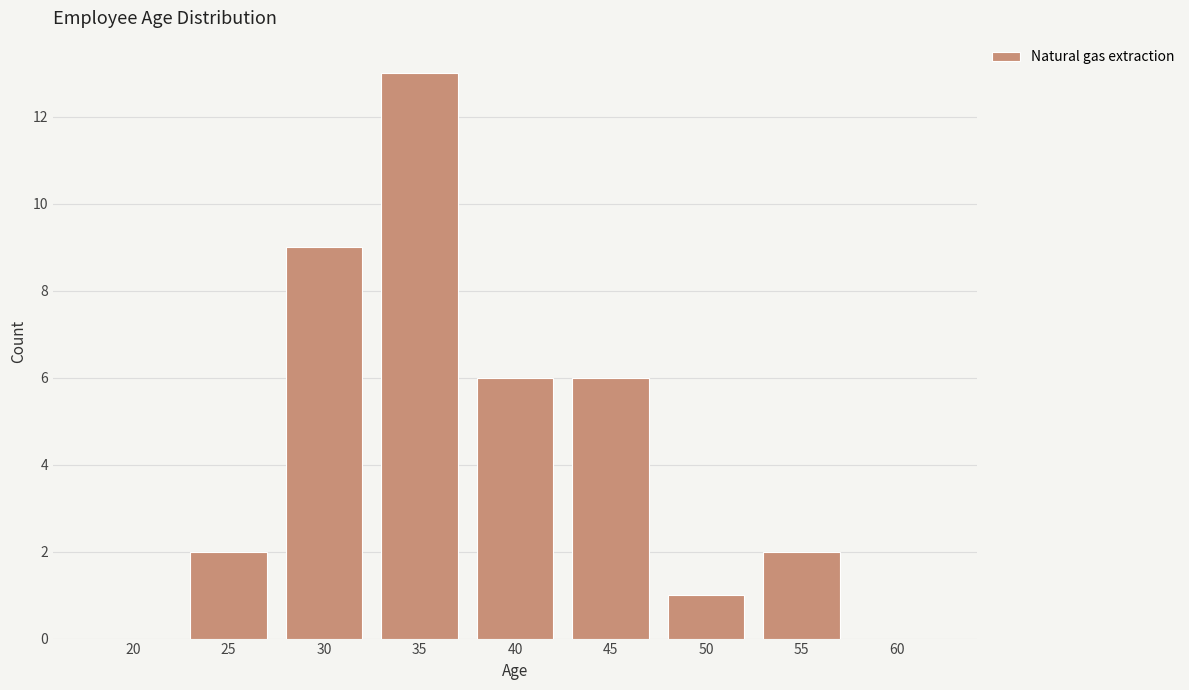

Reading left to right, list all the values displayed in this chart.

20=0	25=2	30=9	35=13	40=6	45=6	50=1	55=2	60=0